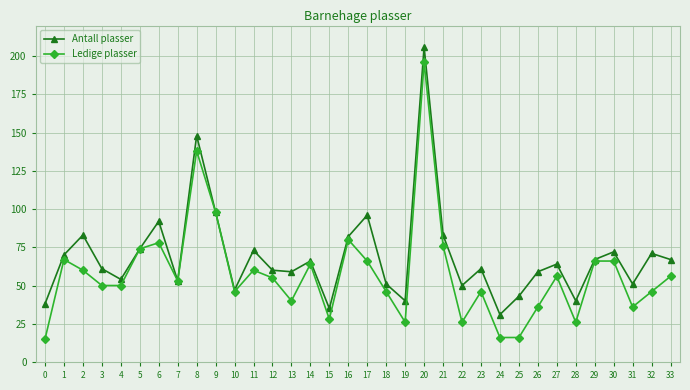

How many values in the Antall plasser series are below 64?

17